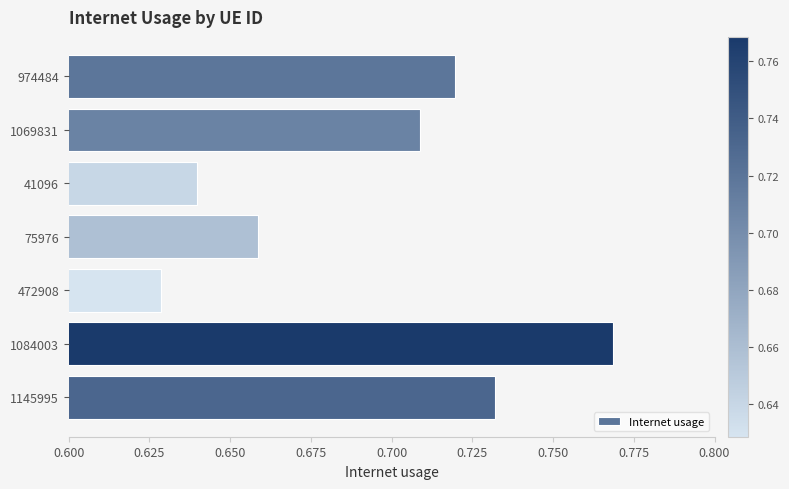

List the labels in order of value, smallest first.

472908, 41096, 75976, 1069831, 974484, 1145995, 1084003